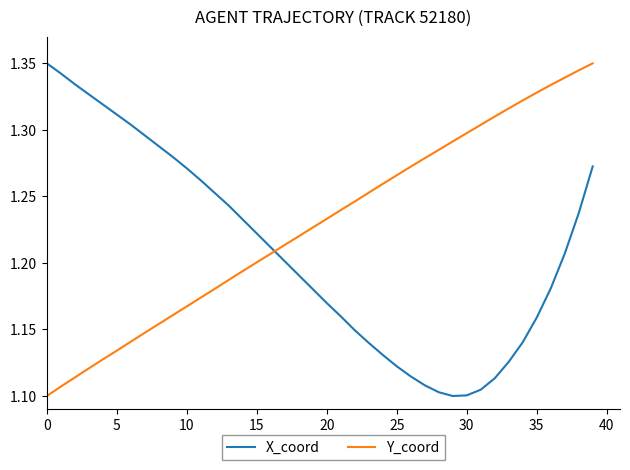

Which series has the largest total across all categories?

Y_coord